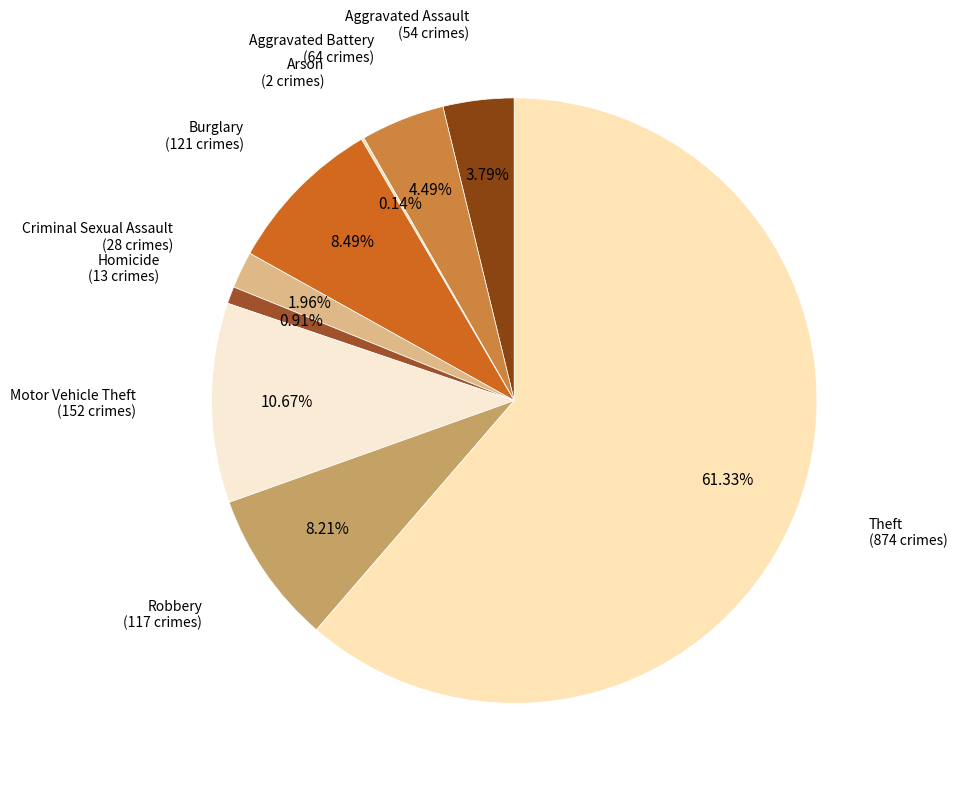

Approximately how many times larger is the value at Homicide compared to Criminal Sexual Assault?

0.5